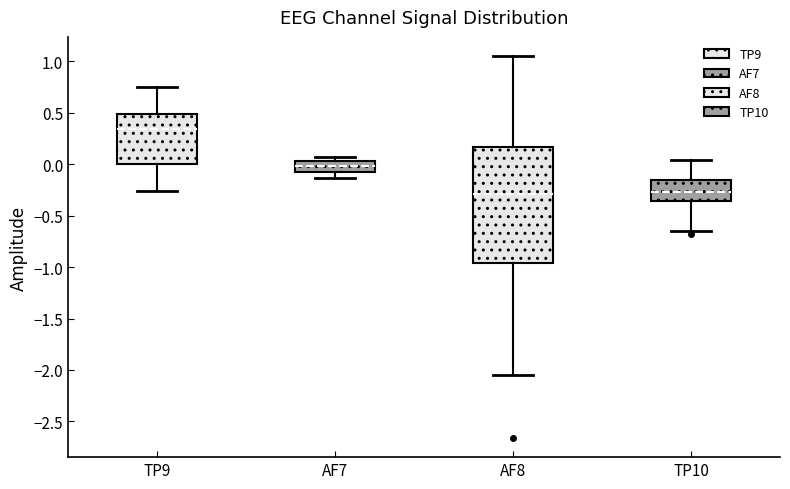

Reading left to right, read every box against the y-axis: the position of its median line, the range the box covers, and the ends of its whiskers. The values are not printed on the chart, so give them approximately, as read against the axis.

TP9: median 0.35, box 0.00 to 0.50, whiskers -0.25 to 0.75
AF7: median 0.00, box -0.05 to 0.05, whiskers -0.15 to 0.05 (just above the box's upper edge)
AF8: median -0.30, box -0.95 to 0.15, whiskers -2.05 to 1.05
TP10: median -0.25, box -0.35 to -0.15, whiskers -0.65 to 0.05